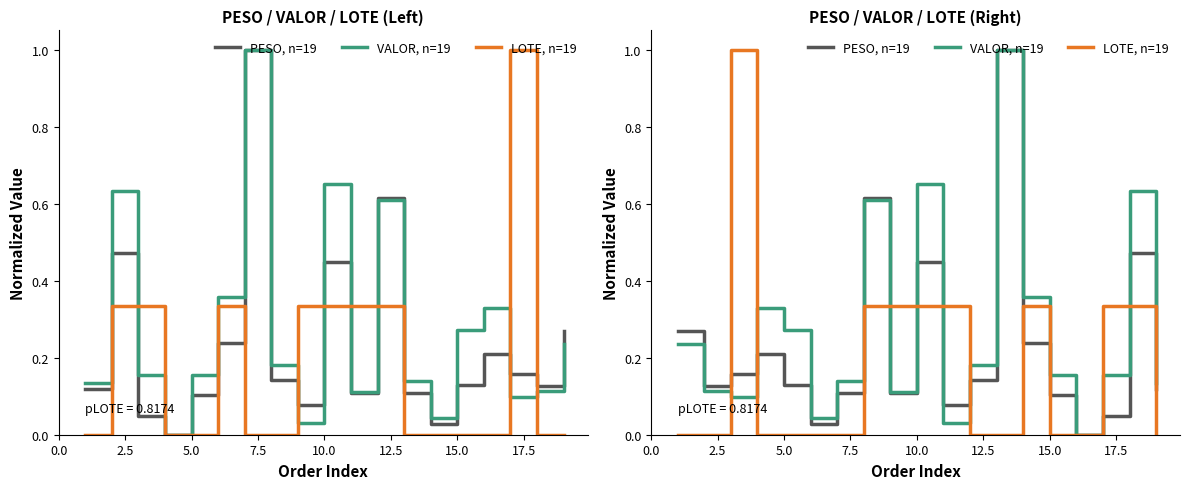

What is the difference between the second highest and second lowest values in the PESO, n=19 series?

0.6